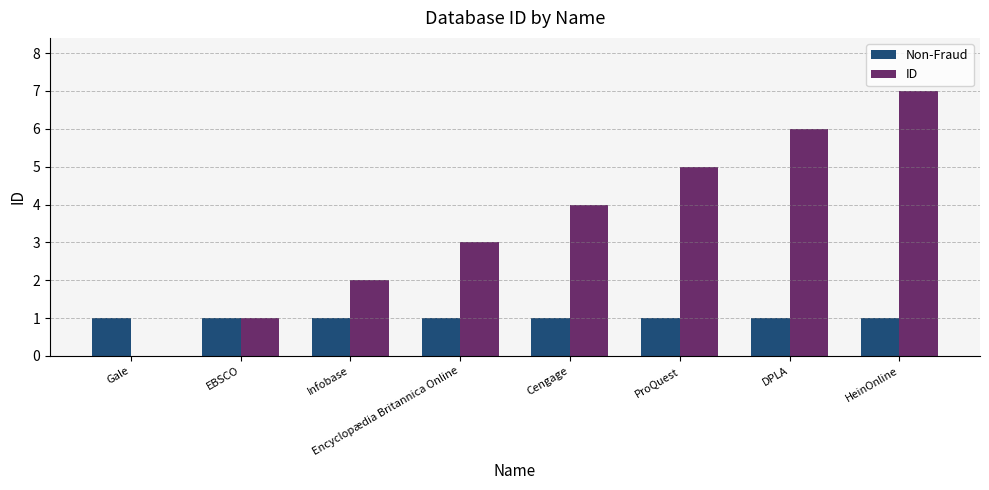

At which category is the sum across all series the highest?

HeinOnline